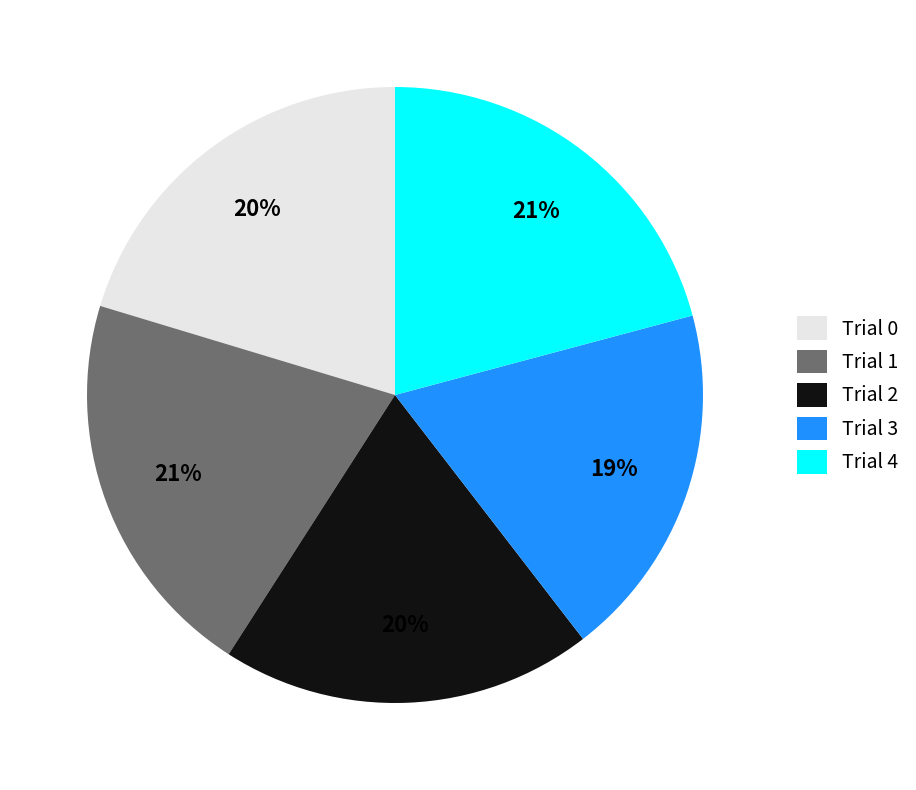

Is the sum of Trial 0 and Trial 3 greater than half?

No